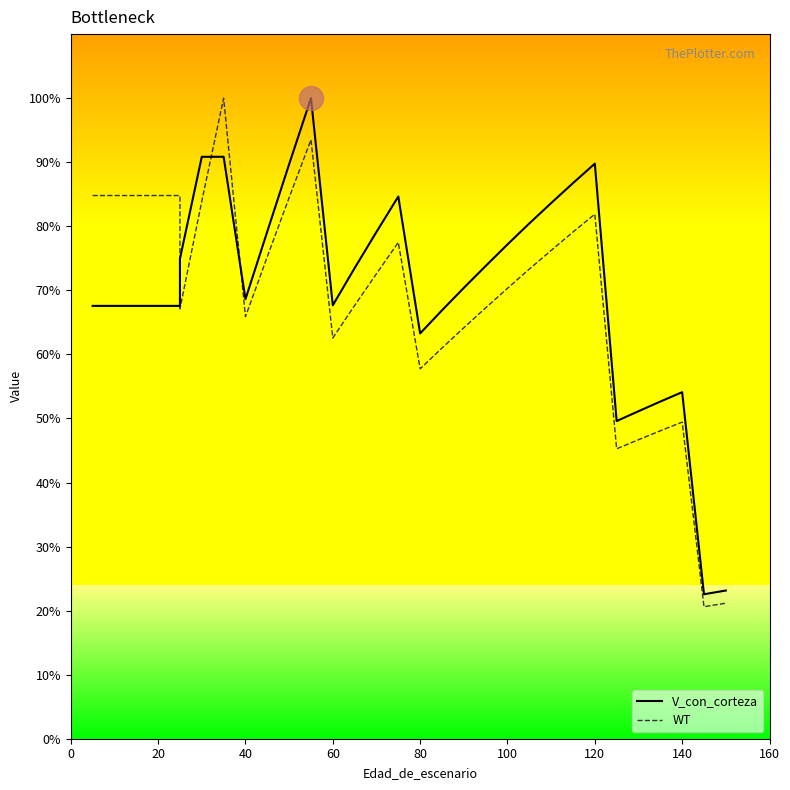

Which series has the largest total across all categories?

V_con_corteza